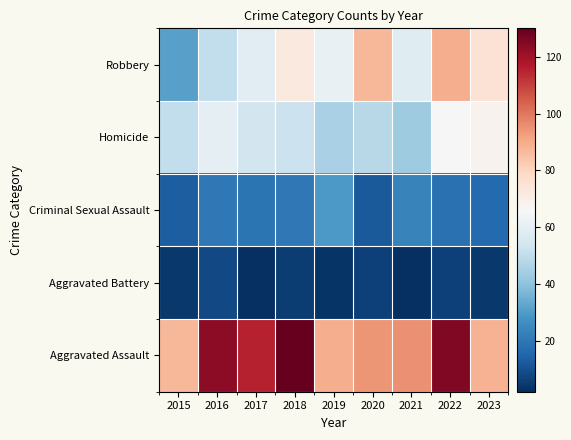

Rank the series at 2015 from highest to lowest value.

Aggravated Assault, Homicide, Robbery, Criminal Sexual Assault, Aggravated Battery